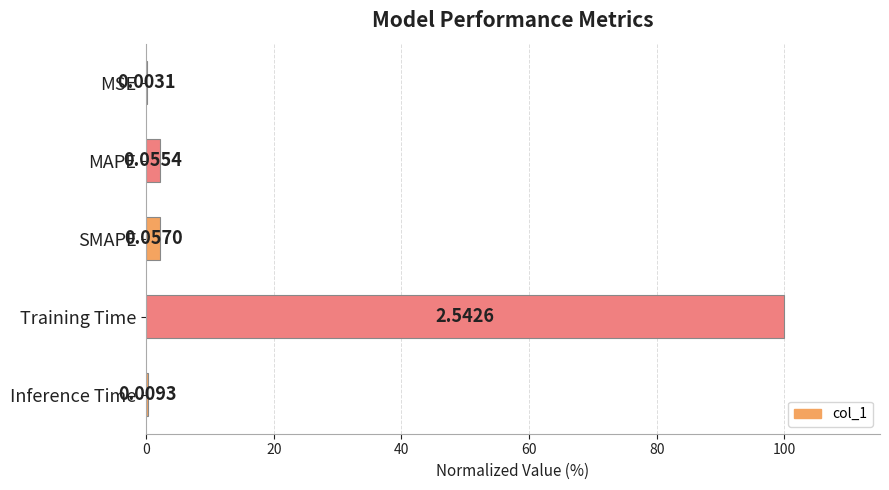

What is the difference between the maximum and minimum values?

99.9